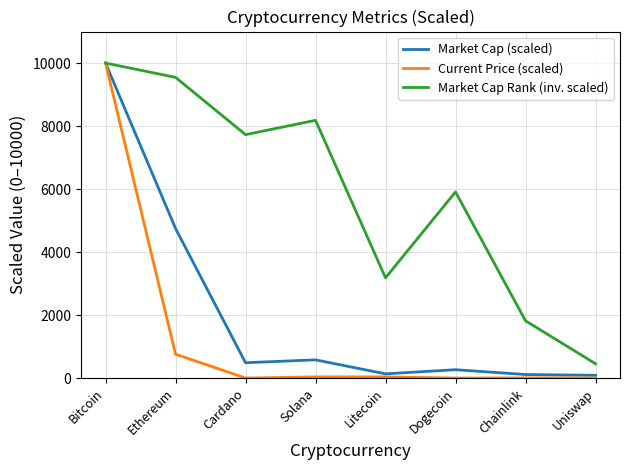

What is the average value of the Current Price (scaled) series?

1354.8